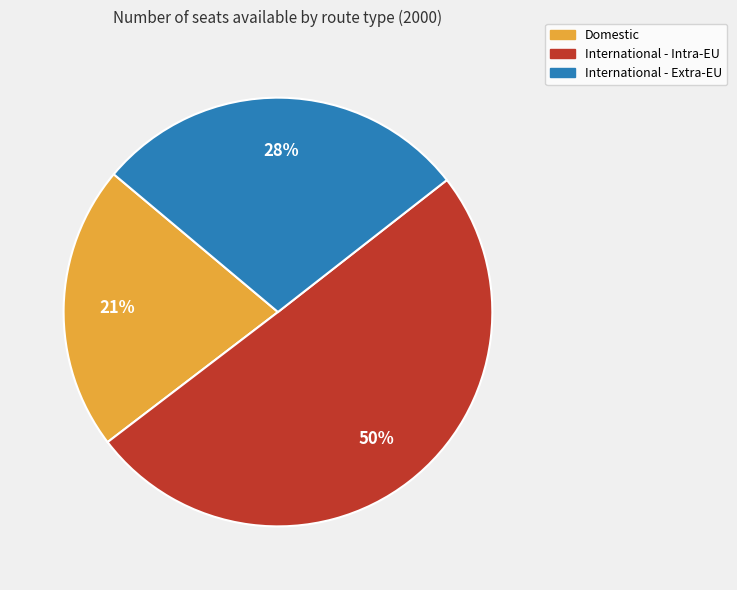

Rank the categories by value from lowest to highest.

Domestic, International - Extra-EU, International - Intra-EU